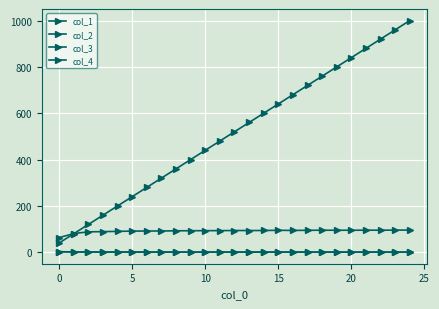

True or false: col_2 has more than 1 points higher than both neighbors.

True